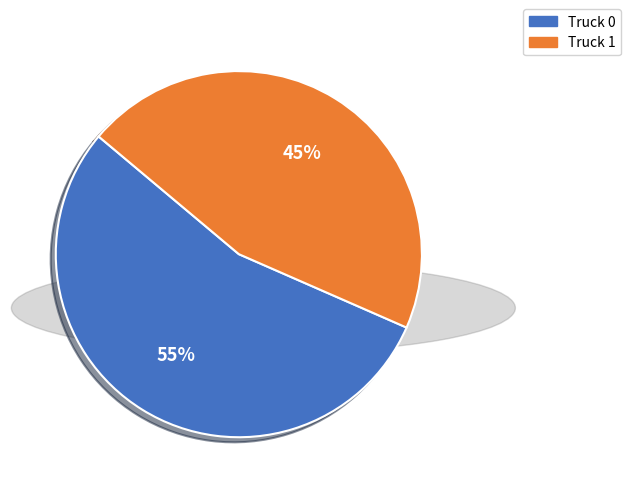

The Truck 1 slice represents 51% of the pie. True or false?

False